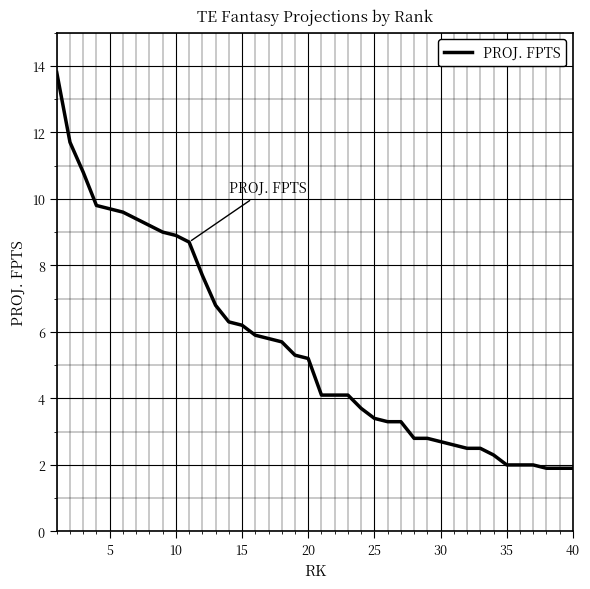

What is the maximum value shown in the chart?

13.8